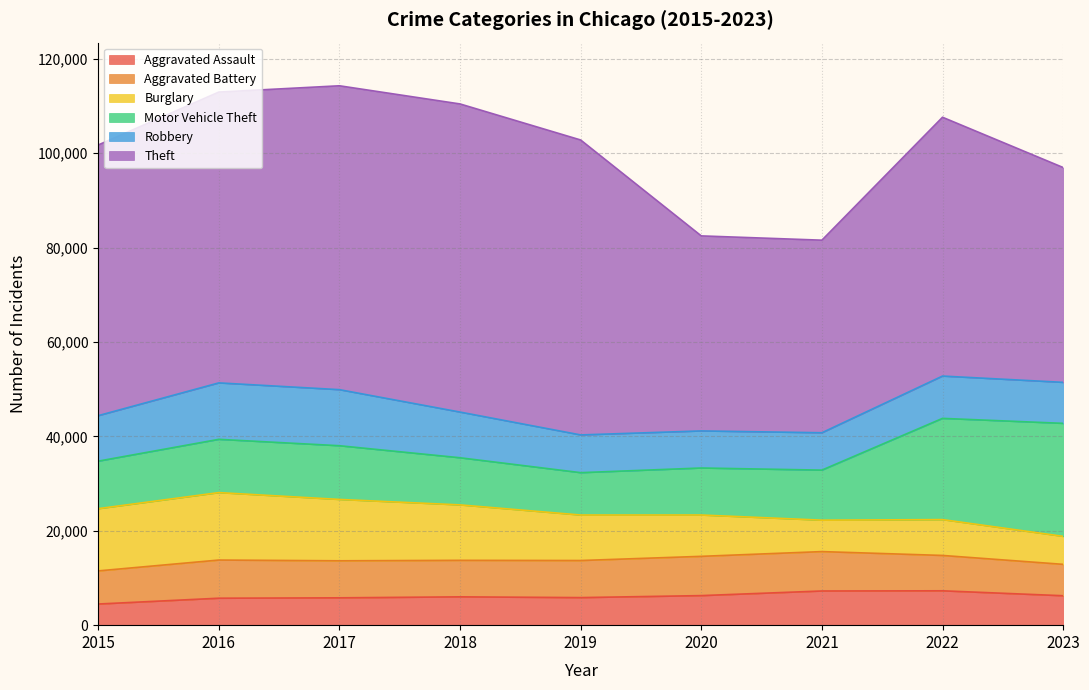

What is the lowest value of the Aggravated Battery series?

6651